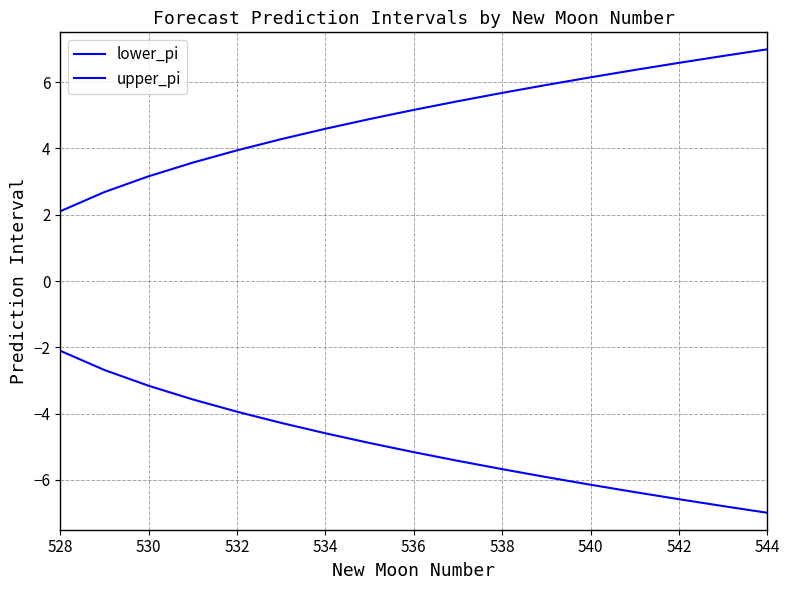

How many lines are shown in the chart?

2